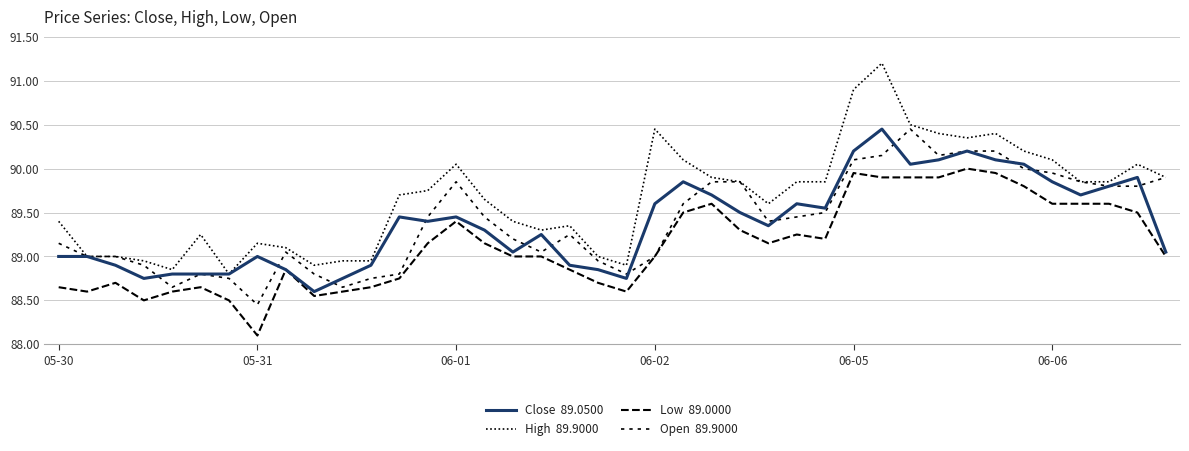

Does the chart have visible grid lines?

Yes